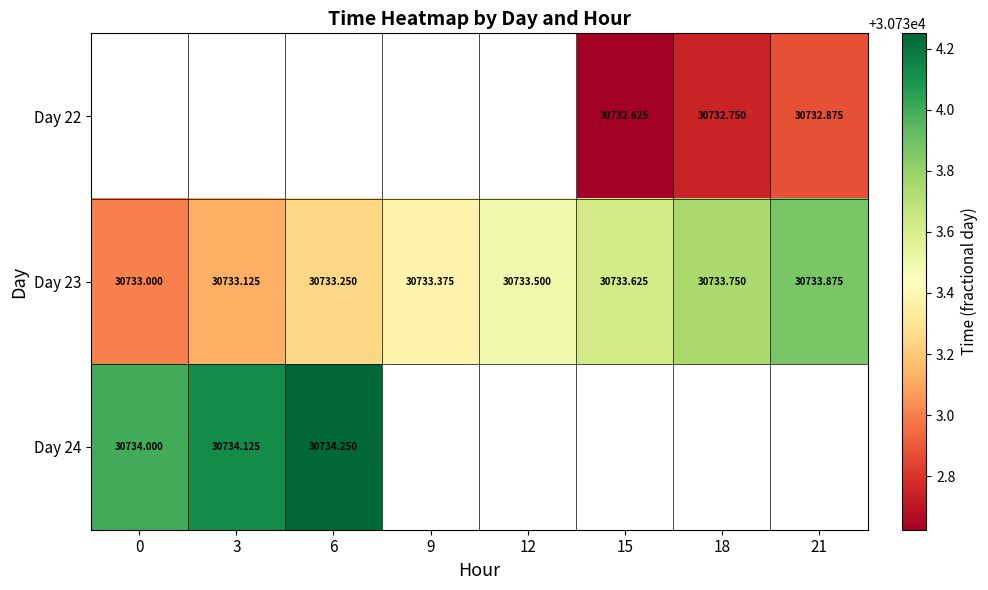

List the labels in order of Day 23 value, largest first.

21, 18, 15, 12, 9, 6, 3, 0